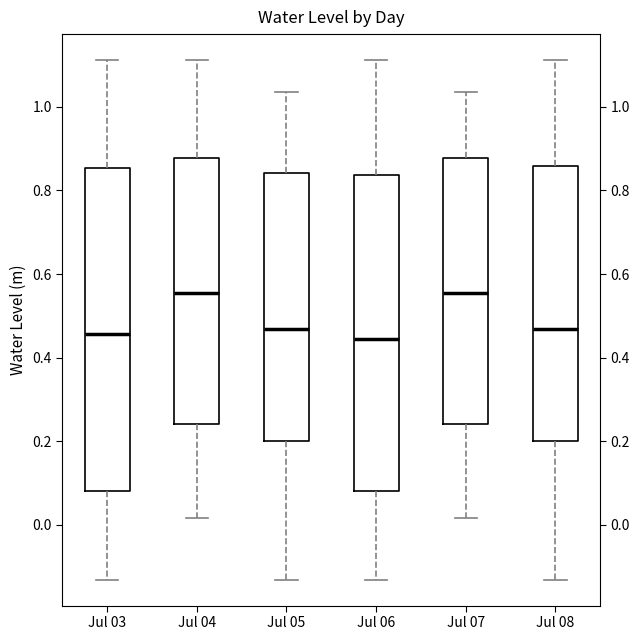

Reading left to right, read every box against the y-axis: the position of its median line, the range the box covers, and the ends of its whiskers. The values are not printed on the chart, so give them approximately, as read against the axis.

Jul 03: median 0.46, box 0.08 to 0.86, whiskers -0.14 to 1.12
Jul 04: median 0.56, box 0.24 to 0.88, whiskers 0.02 to 1.12
Jul 05: median 0.46, box 0.20 to 0.84, whiskers -0.14 to 1.04
Jul 06: median 0.44, box 0.08 to 0.84, whiskers -0.14 to 1.12
Jul 07: median 0.56, box 0.24 to 0.88, whiskers 0.02 to 1.04
Jul 08: median 0.46, box 0.20 to 0.86, whiskers -0.14 to 1.12